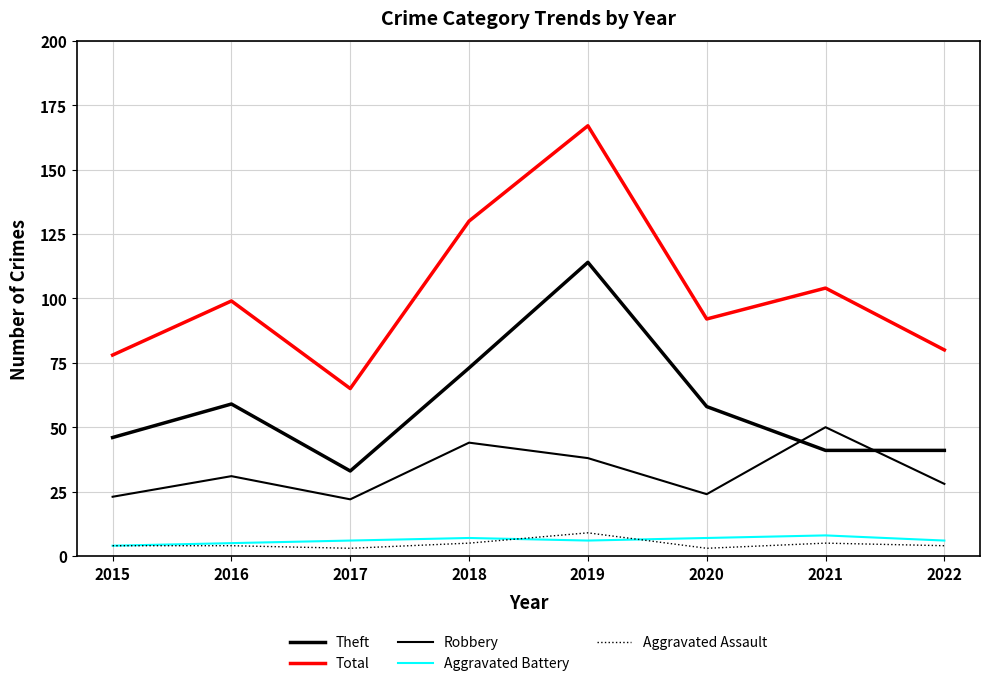

How many Aggravated Battery values are between 6 and 7?

5